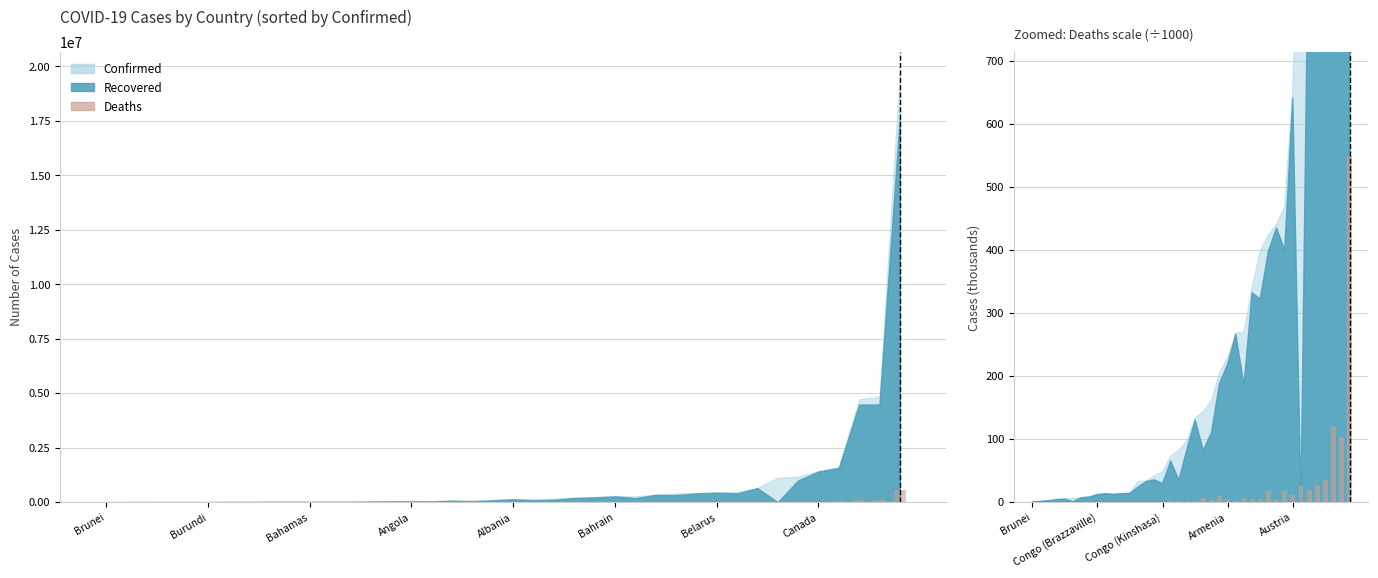

What position from the left is 13?

14